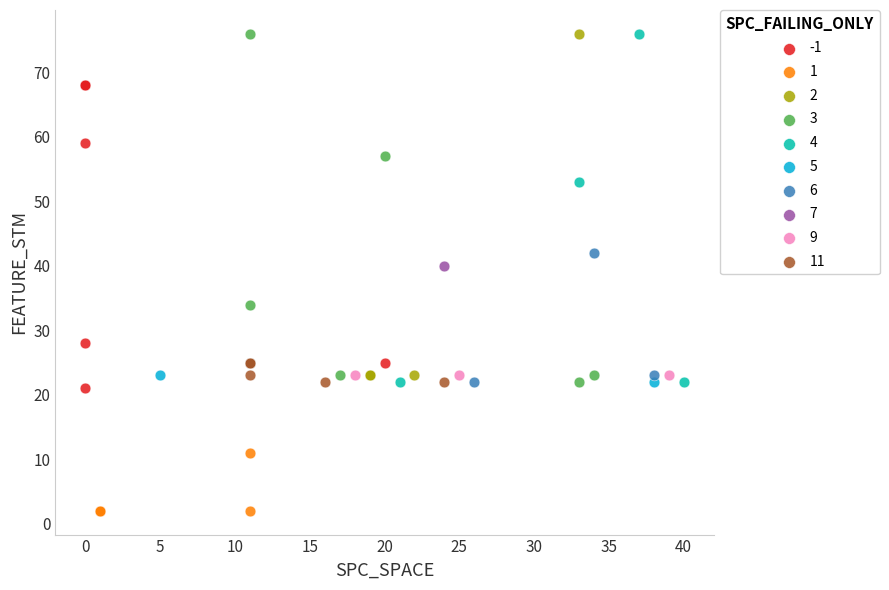

What are all the series names shown in the legend?

-1, 1, 2, 3, 4, 5, 6, 7, 9, 11